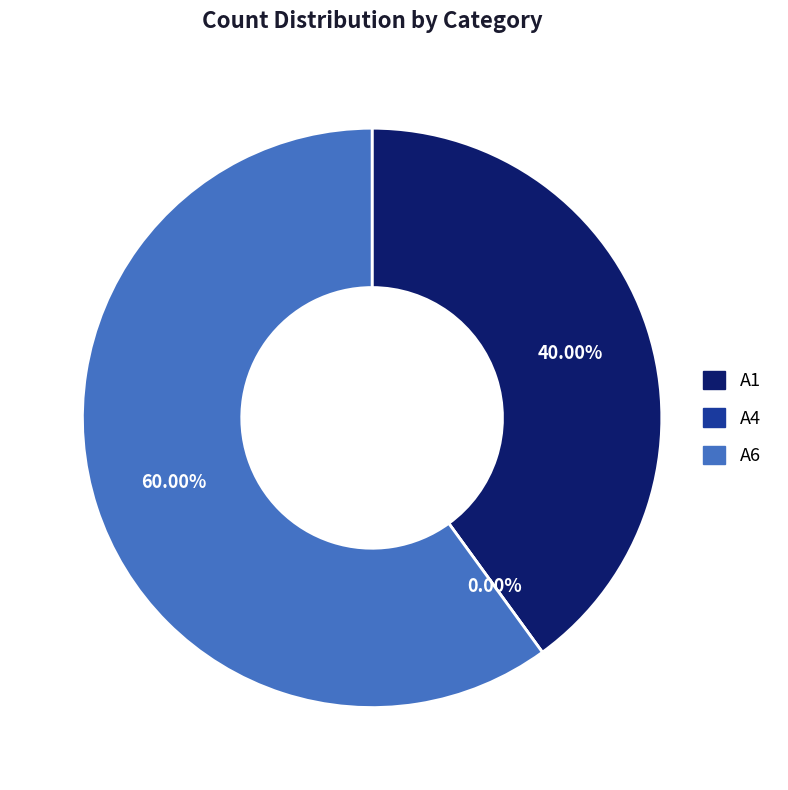

What is the change in value from A4 to A6?

+3